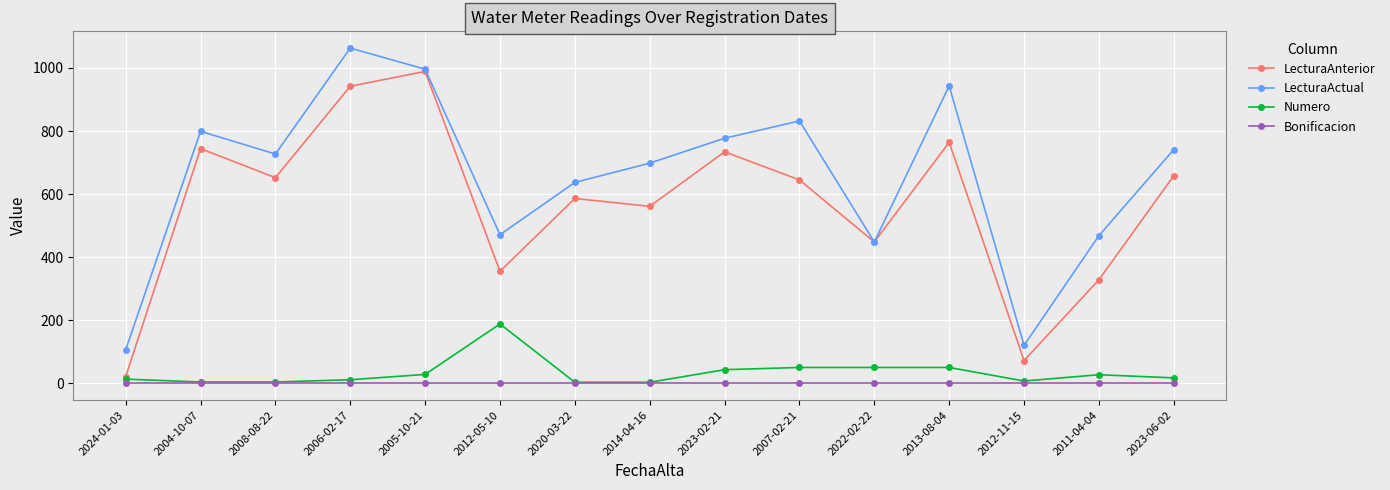

What is the value of the LecturaActual point at the 9th from the left?

777